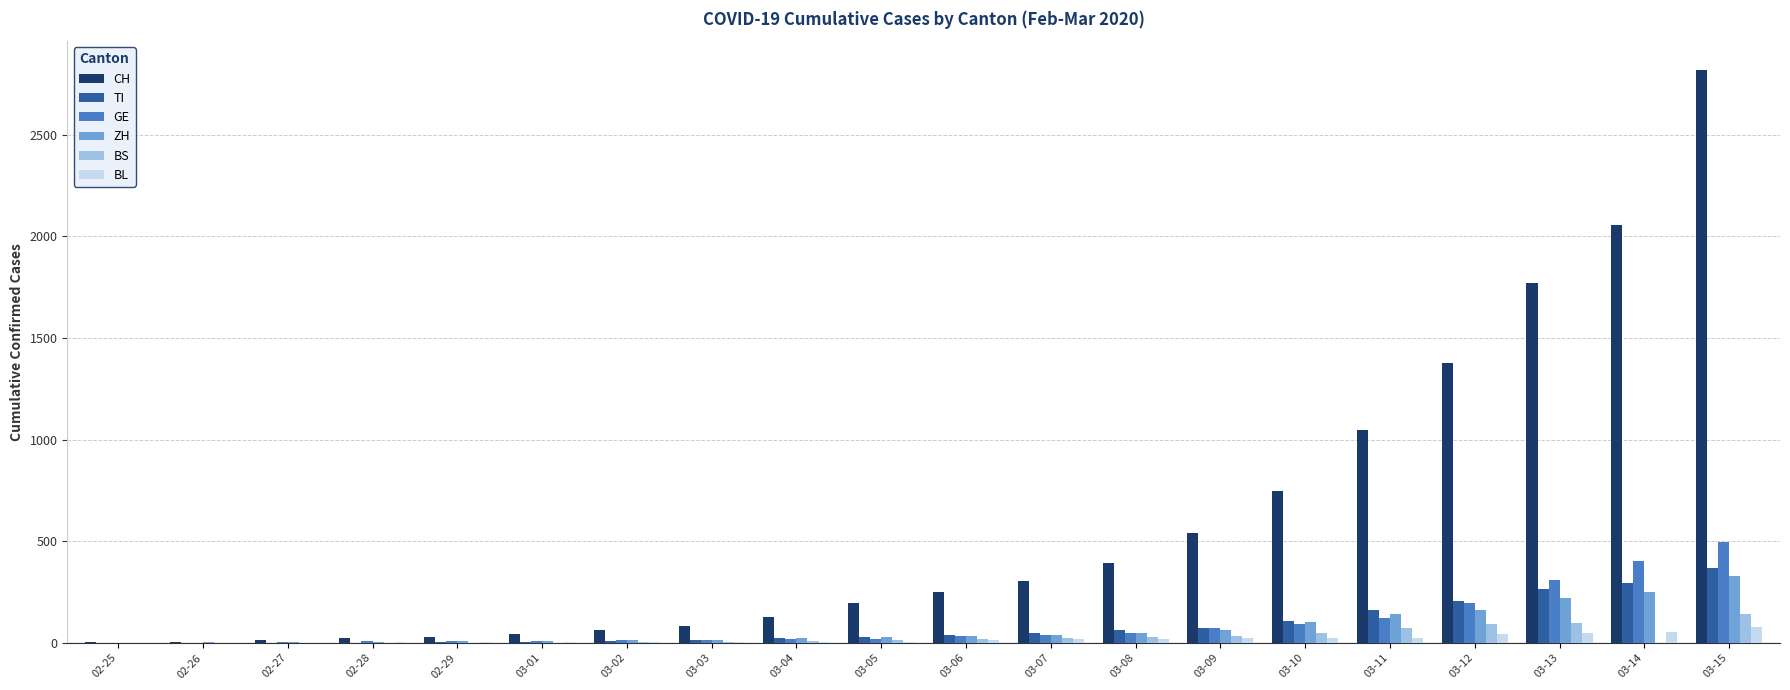

How many series are shown in this chart?

6